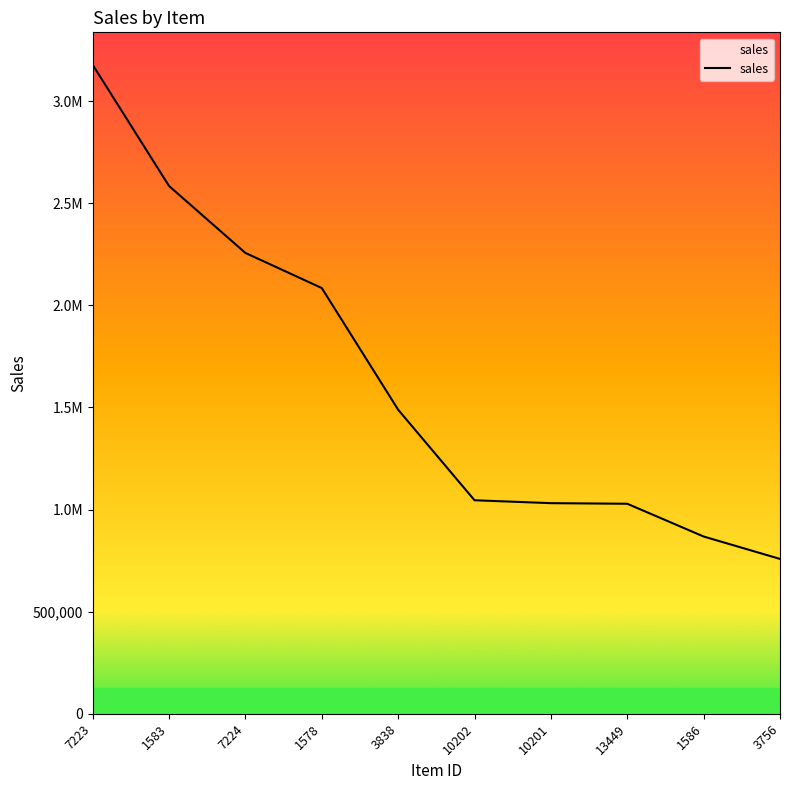

What is the average value?

1632659.9